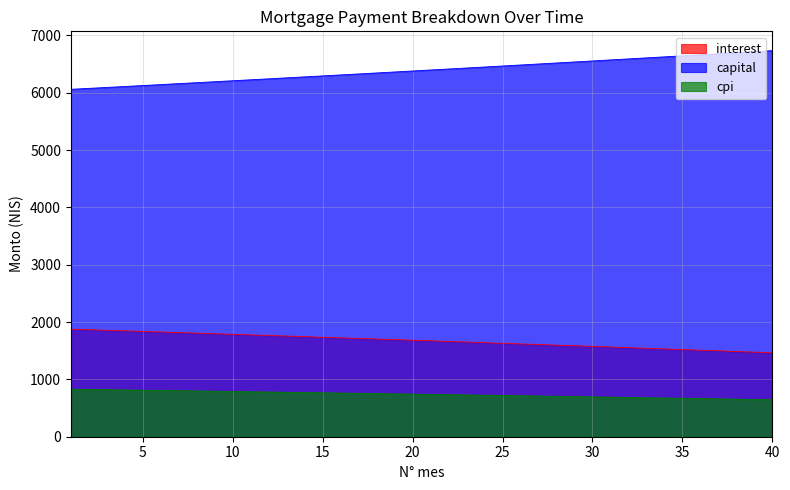

How many data points does each series have?

40